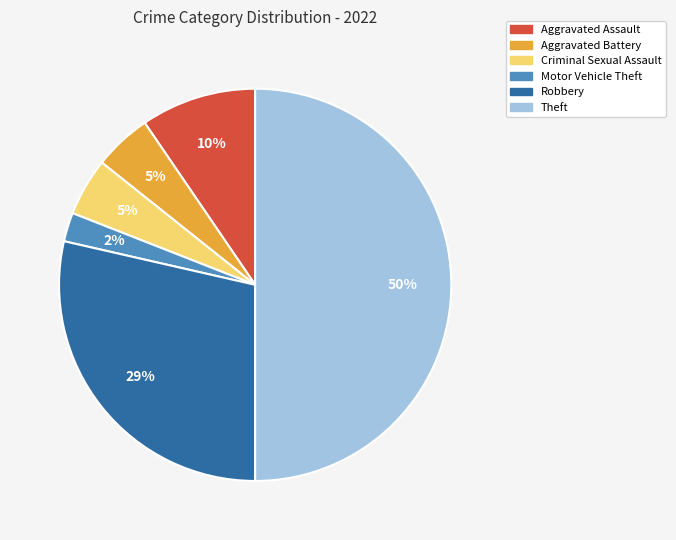

How many slices are in this pie chart?

6